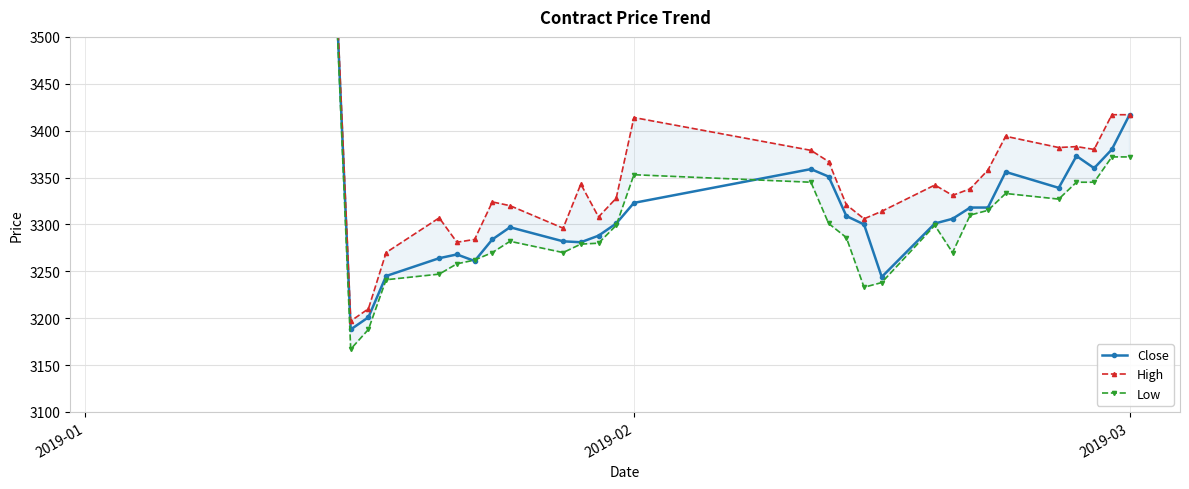

How many lines are shown in the chart?

3